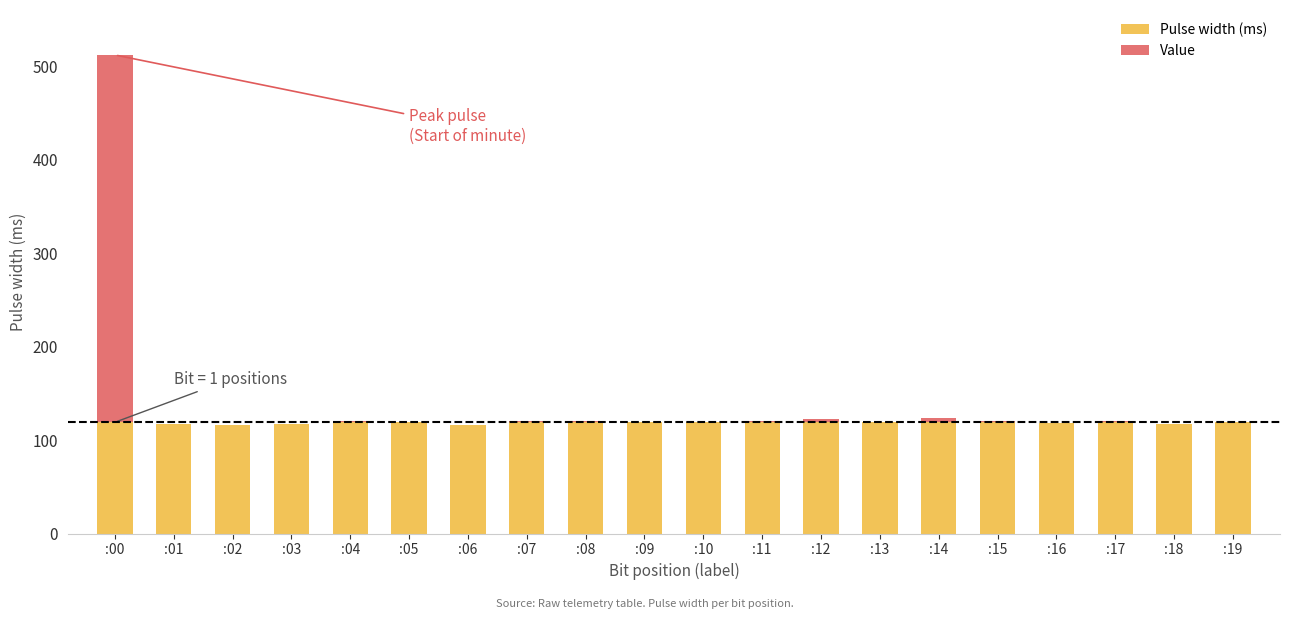

At which category is the sum across all series the highest?

:00